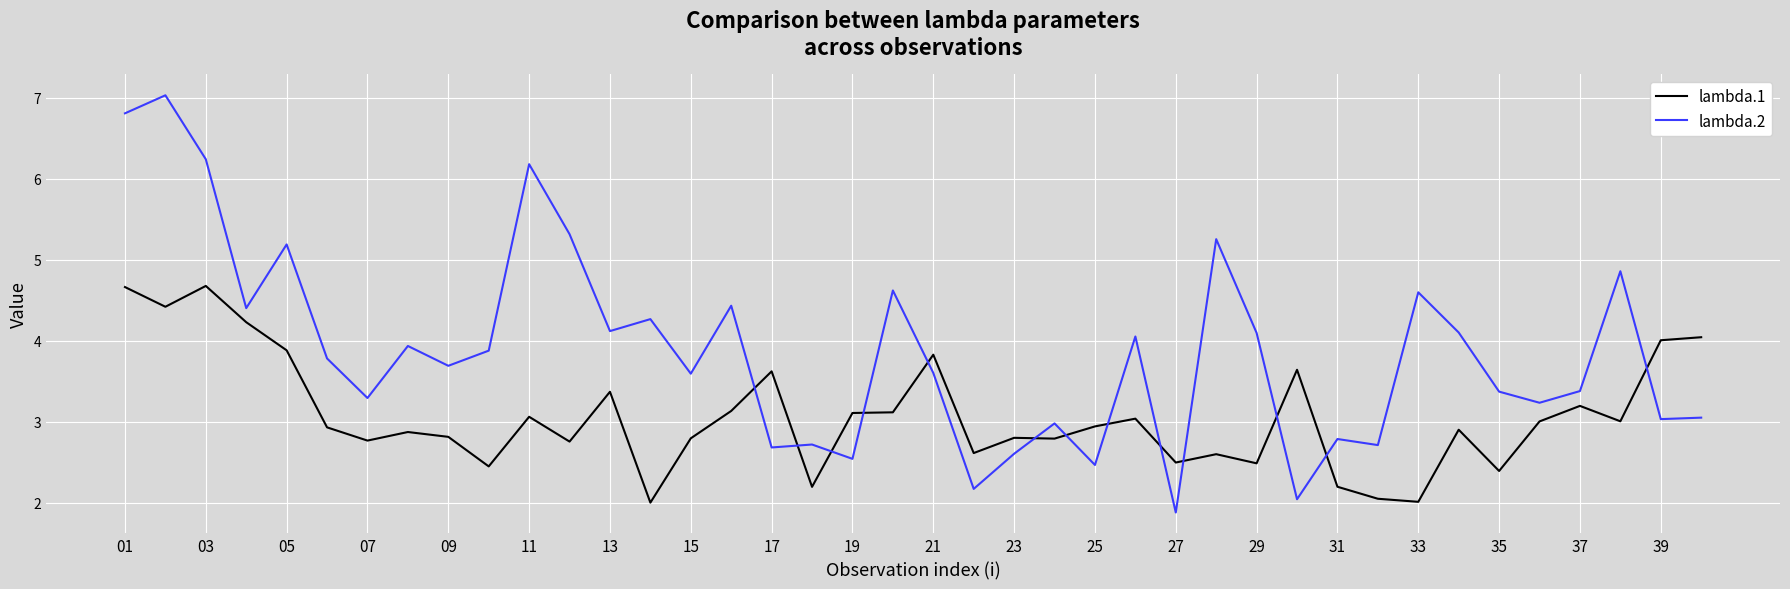

Which series has the largest total across all categories?

lambda.2